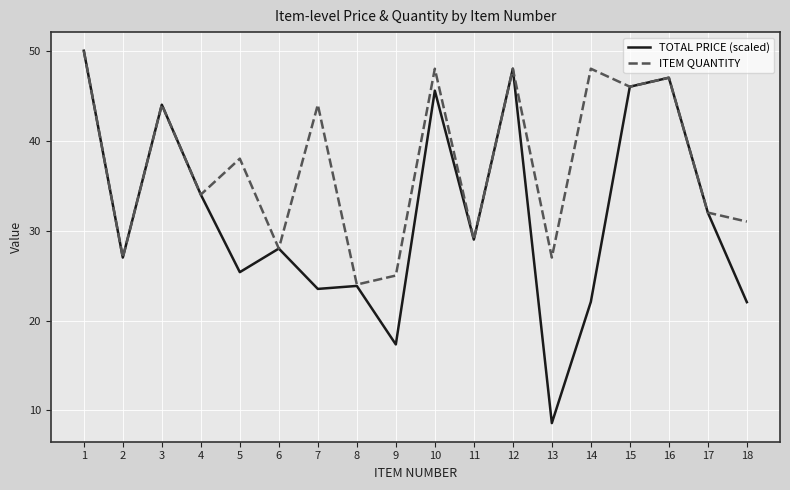

What is the difference between the ITEM QUANTITY values at 12 and 8?

24.0